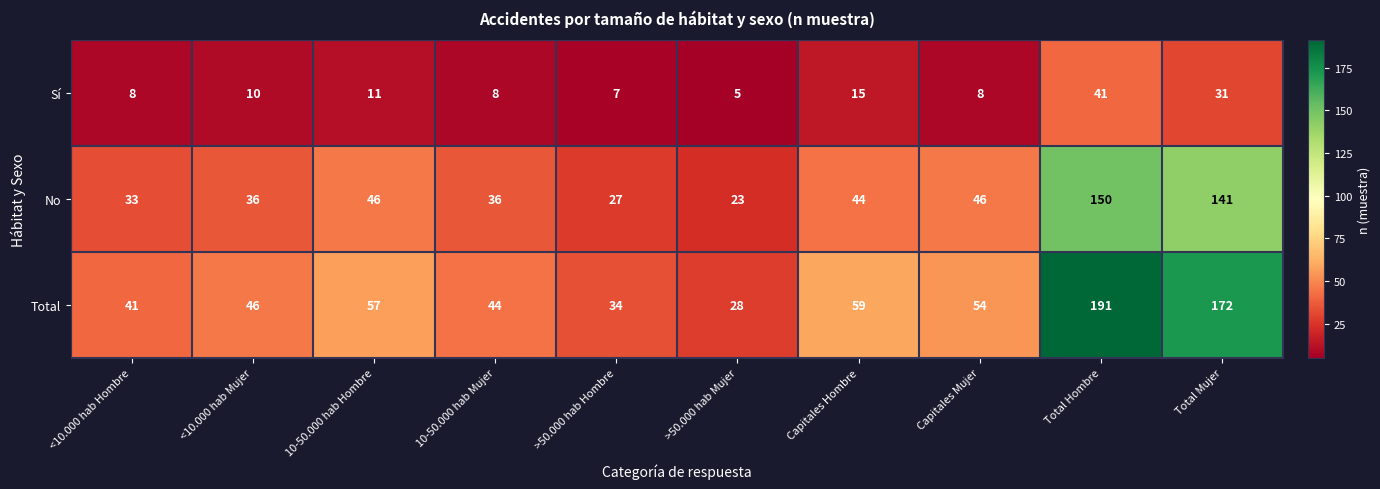

What is the difference between the No values at <10.000 hab Hombre and Capitales Mujer?

13